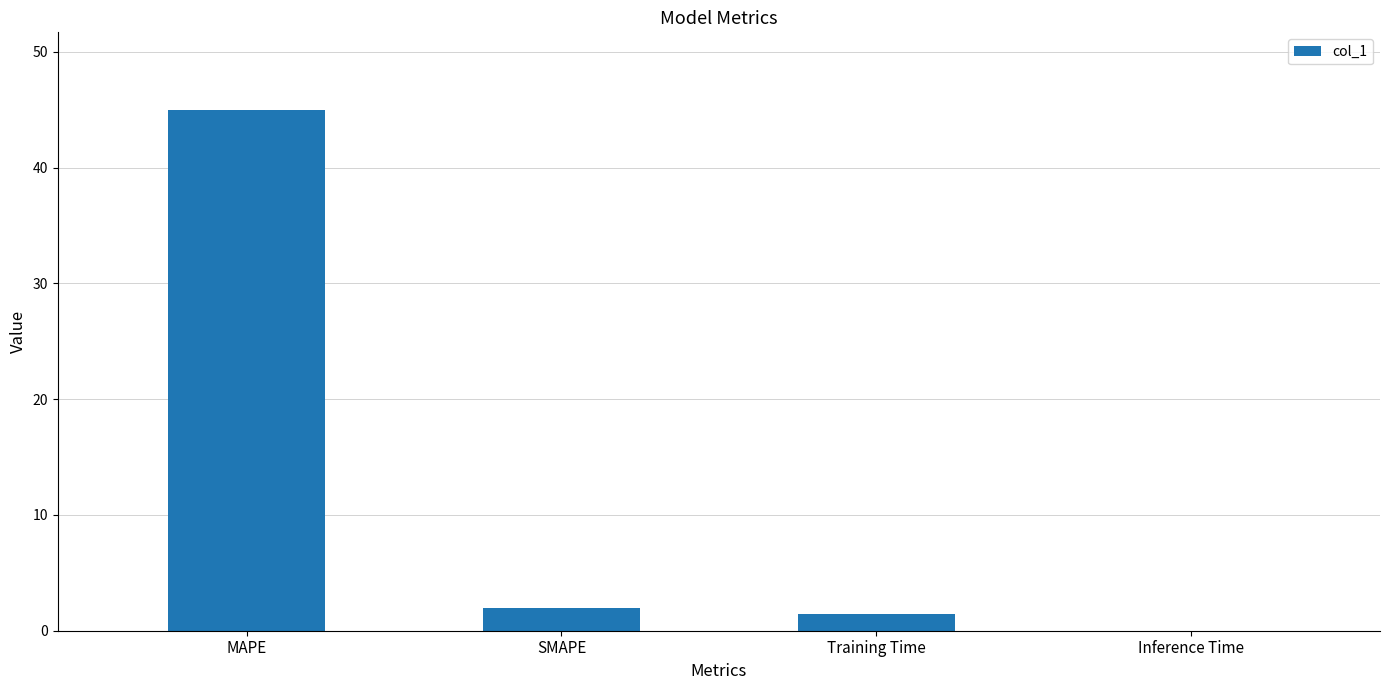

What is the approximate value at SMAPE?

2.0